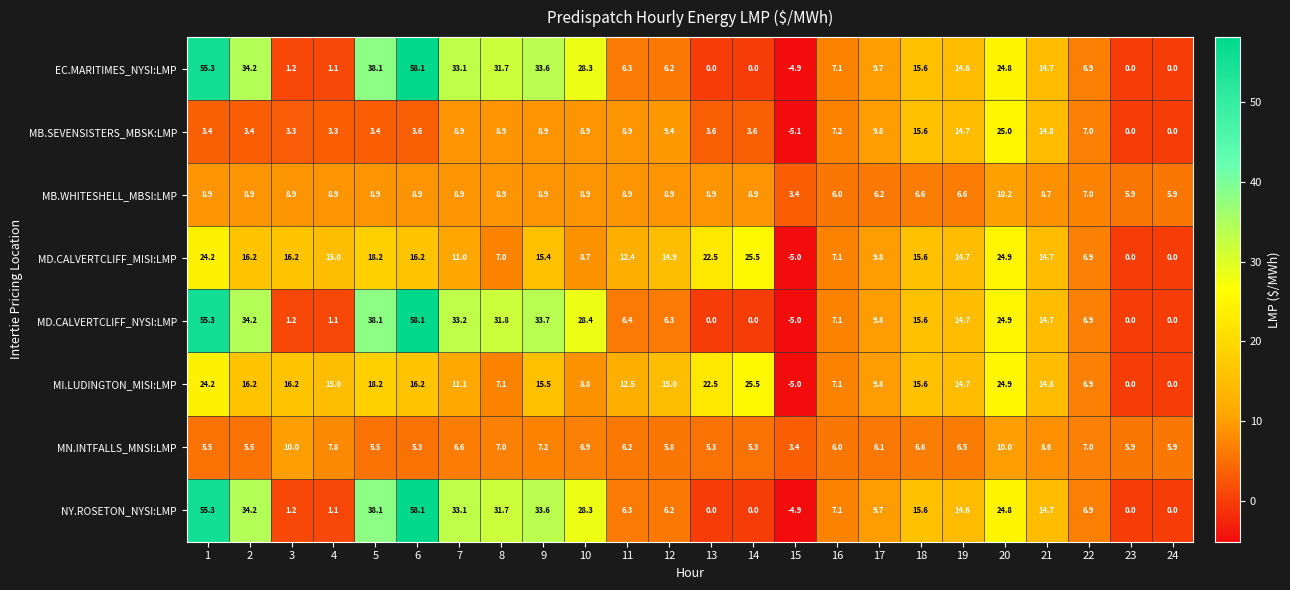

How many data points in MB.SEVENSISTERS_MBSK:LMP are less than 7?

11